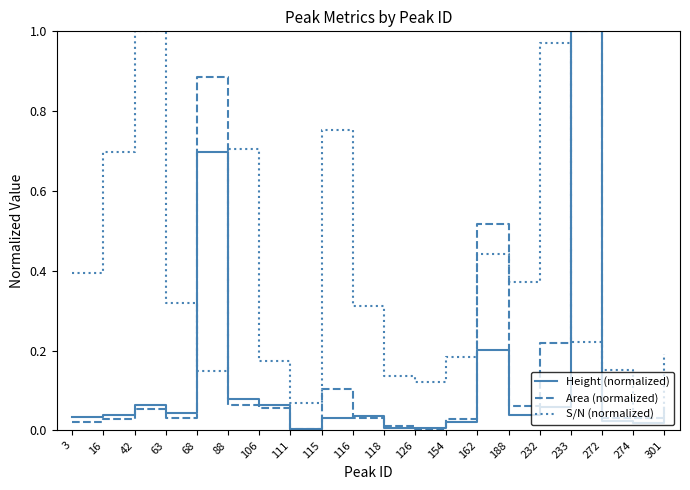

True or false: S/N (normalized) has a value of 0.1 at 126.

True